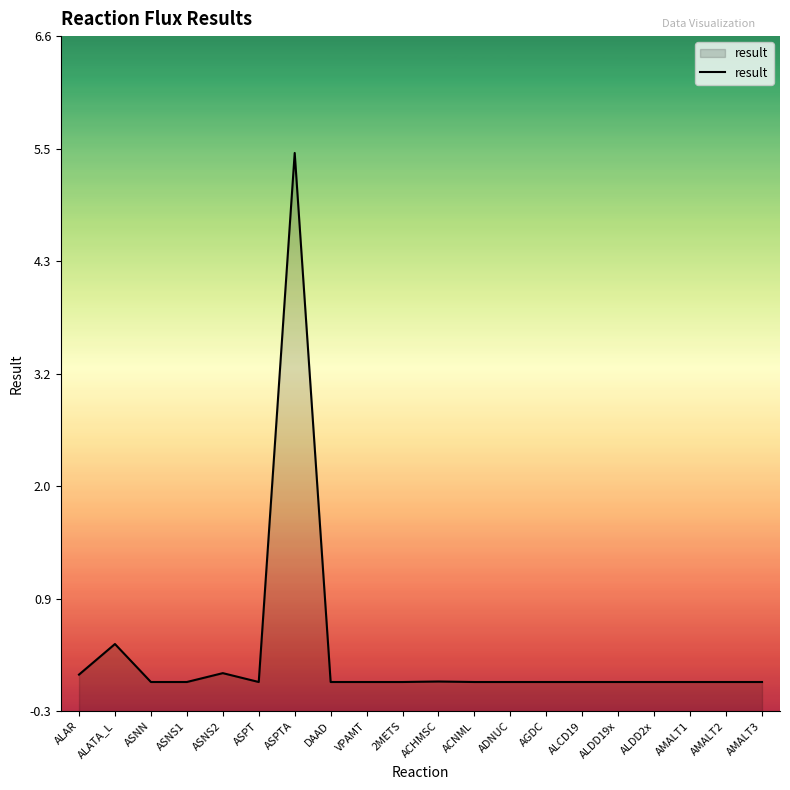

Rank the categories by value from lowest to highest.

ASNN, ASNS1, ASPT, DAAD, VPAMT, 2METS, ACNML, ADNUC, AGDC, ALCD19, ALDD19x, ALDD2x, AMALT1, AMALT2, AMALT3, ACHMSC, ALAR, ASNS2, ALATA_L, ASPTA